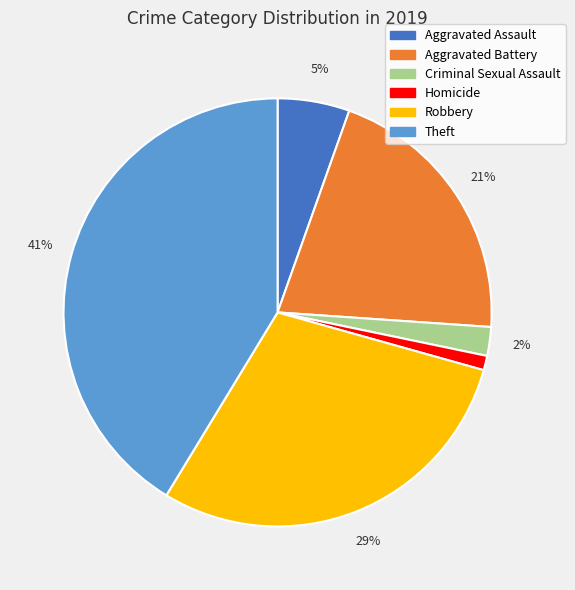

To the nearest percent, what is the average slice percentage?

17%